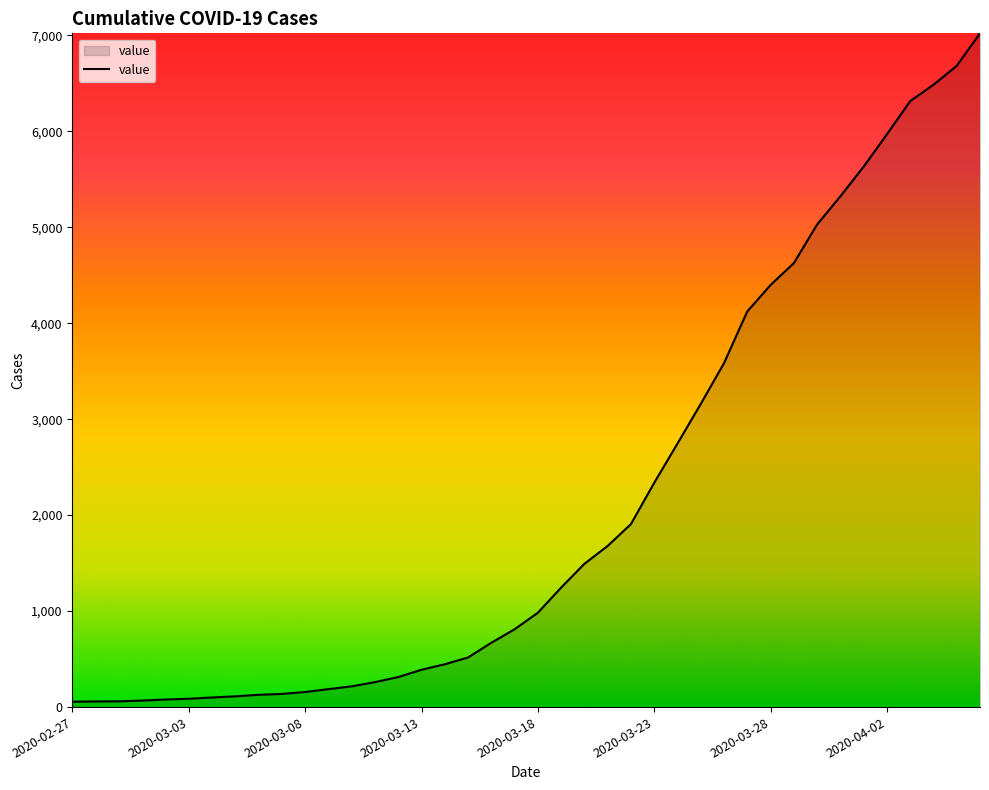

What is the maximum value shown in the chart?

7020